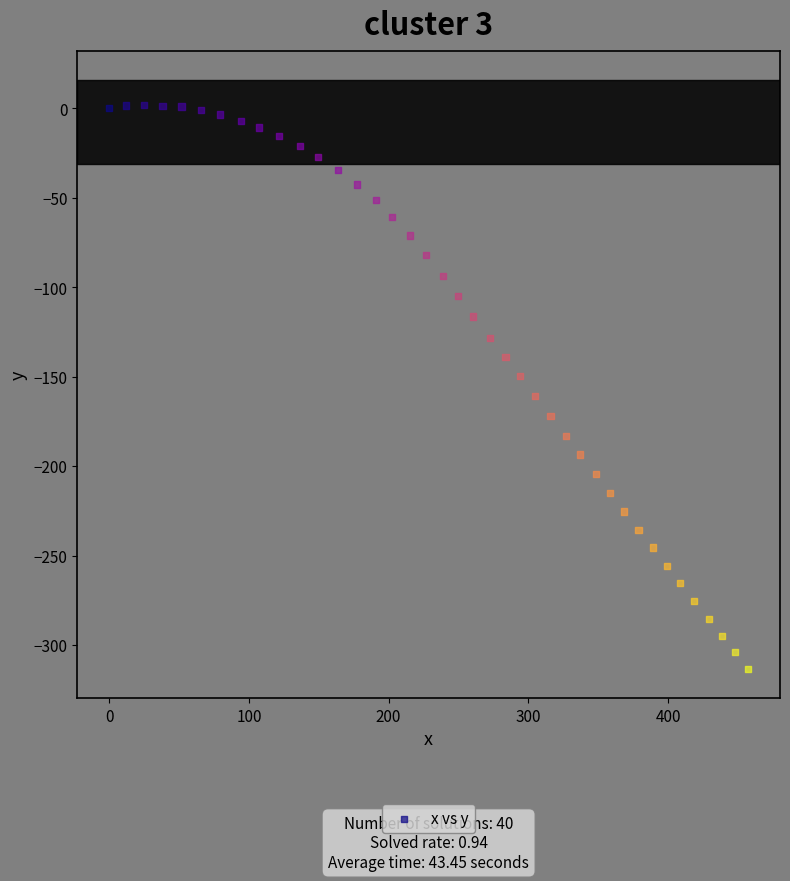

What is the range of Y values (max minus min)?

315.3